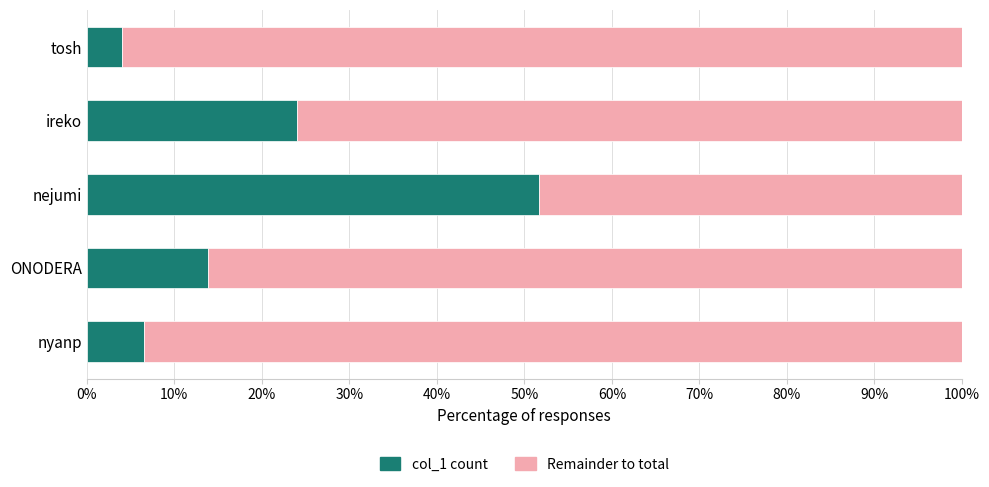

What is the sum of the col_1 count values at tosh and ireko?

28.0